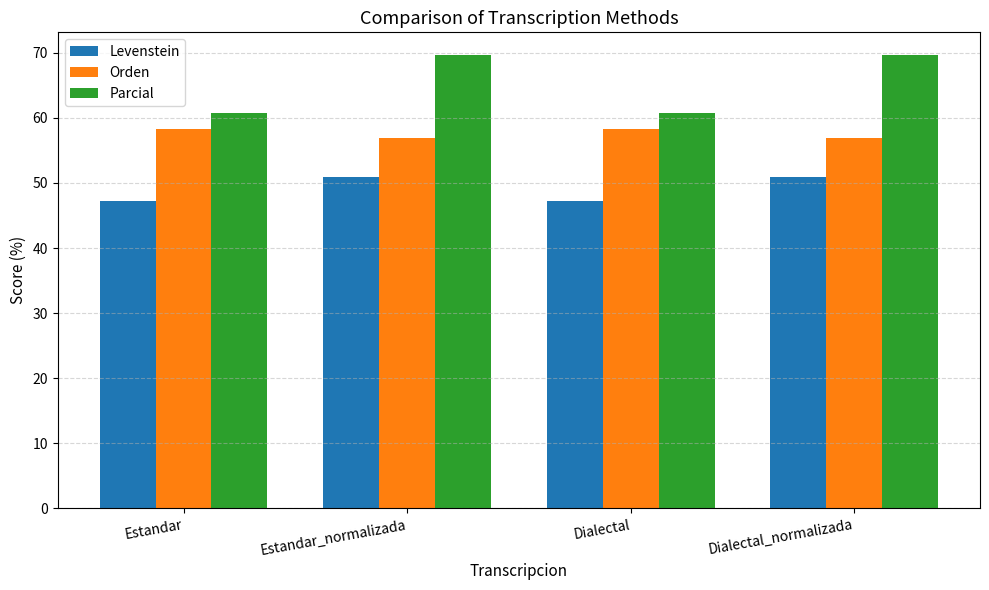

What is the sum of the Orden values at Estandar and Estandar_normalizada?

115.2